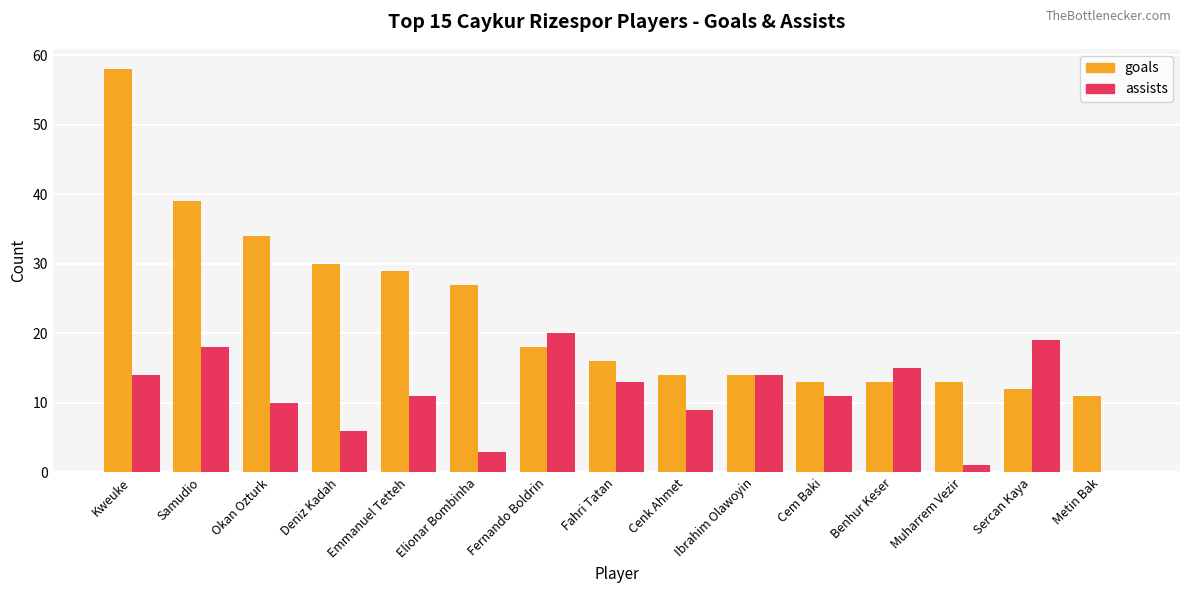

What are all the series names shown in the legend?

goals, assists